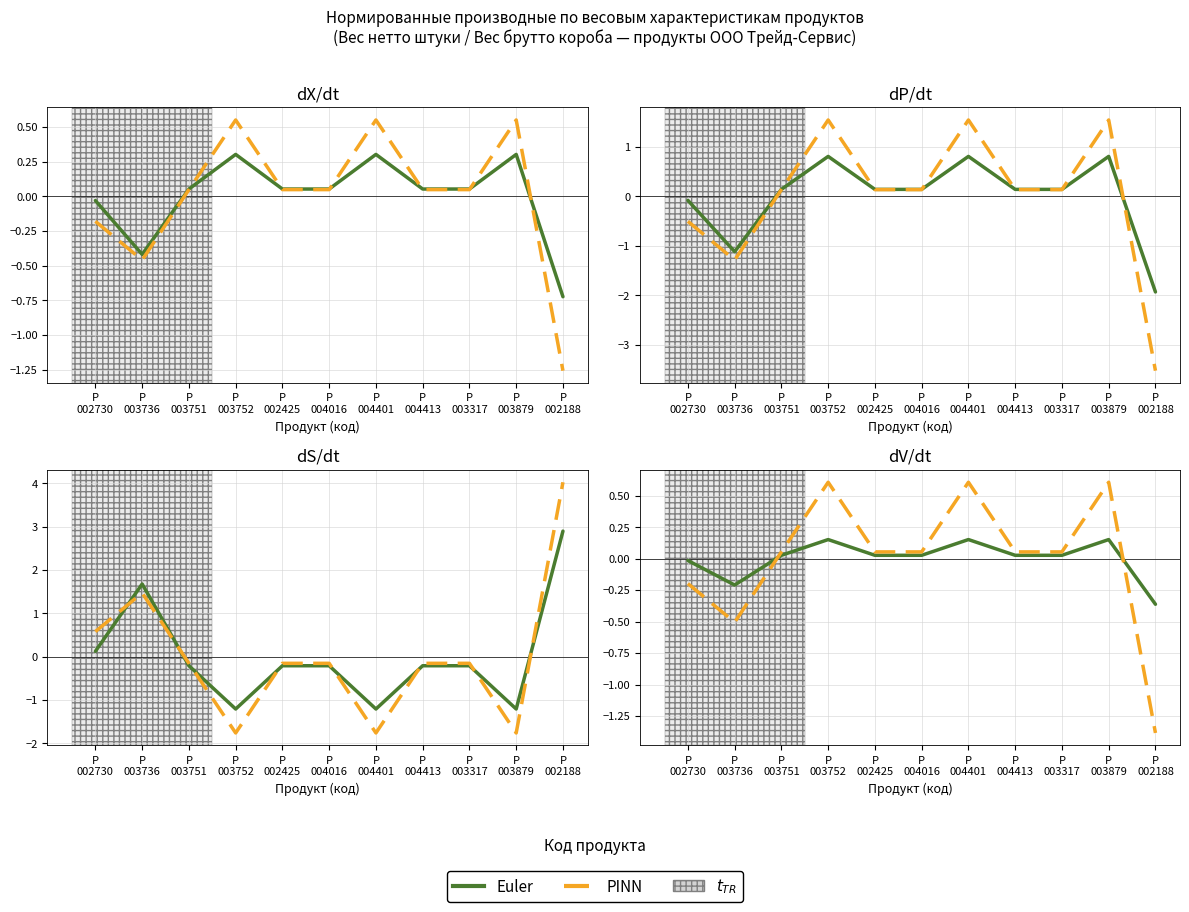

Which has a higher value, P
003751 or P
004016?

P
003751